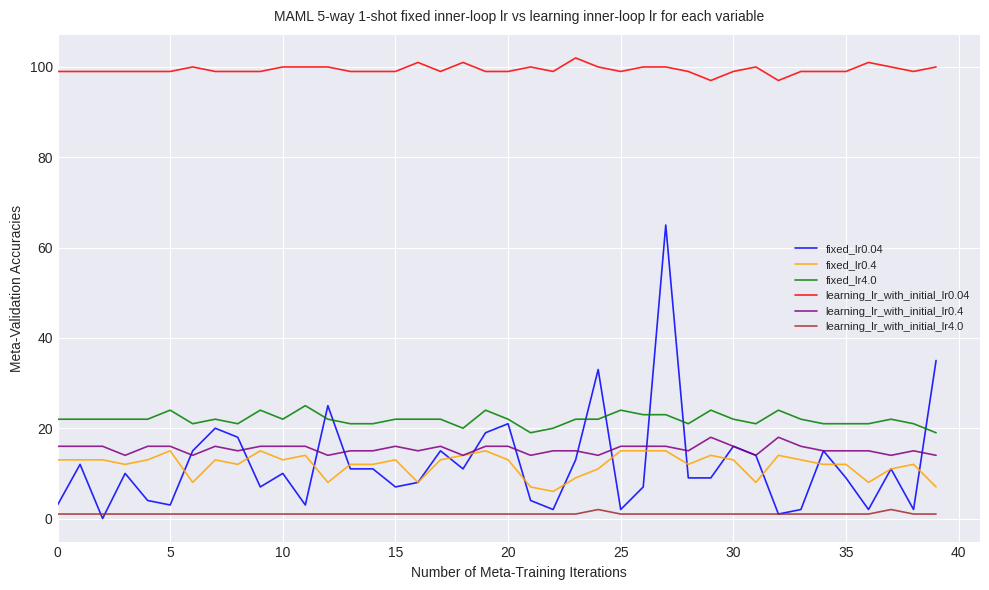

Which series has the largest total across all categories?

learning_lr_with_initial_lr0.04